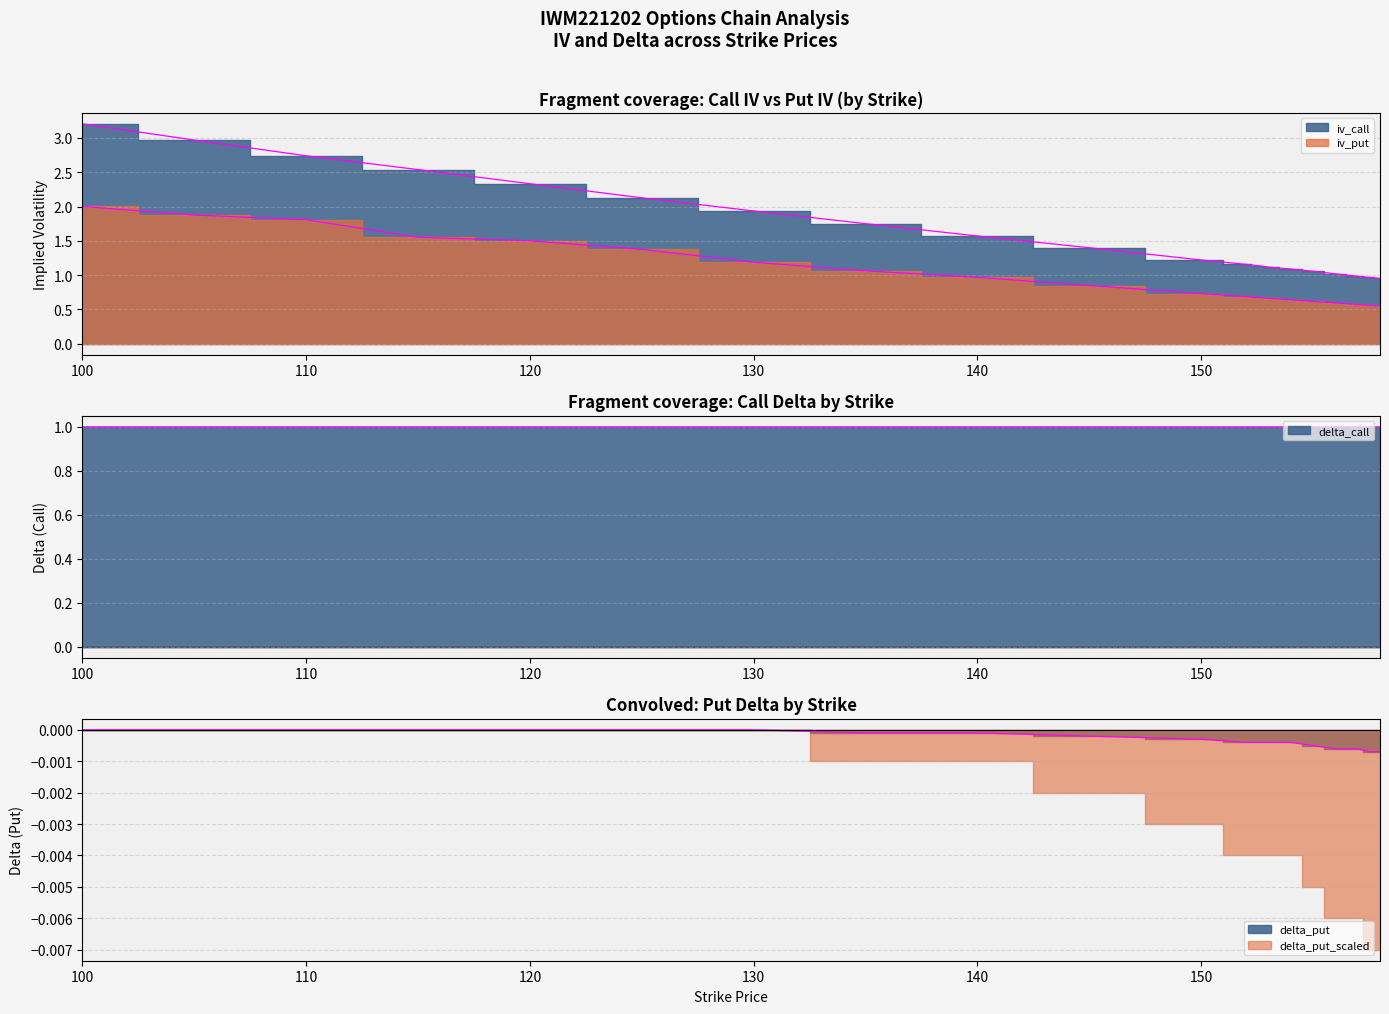

At which label is iv_call closest to 2?

130